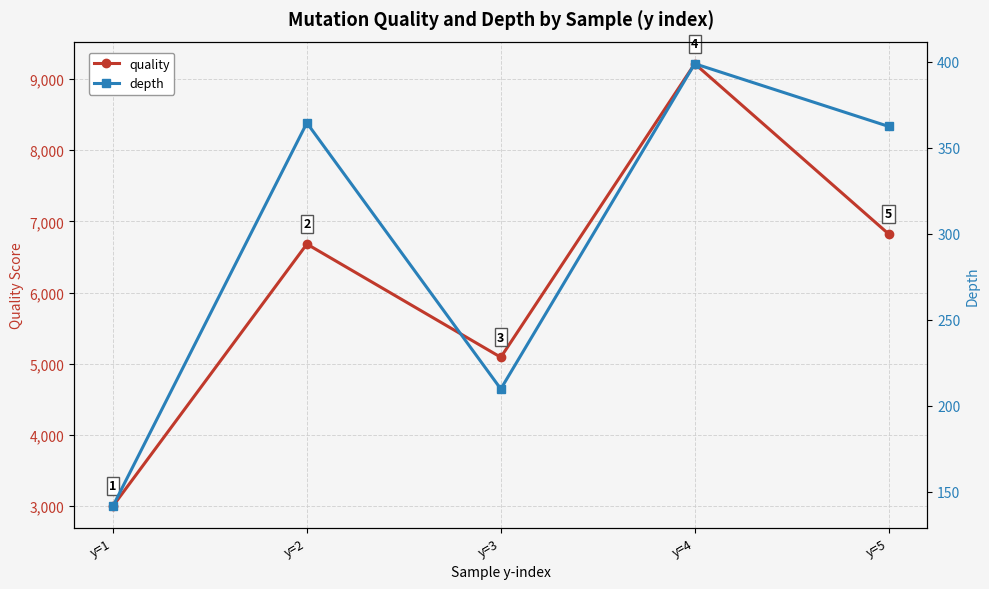

What is the smallest value displayed?

141.7